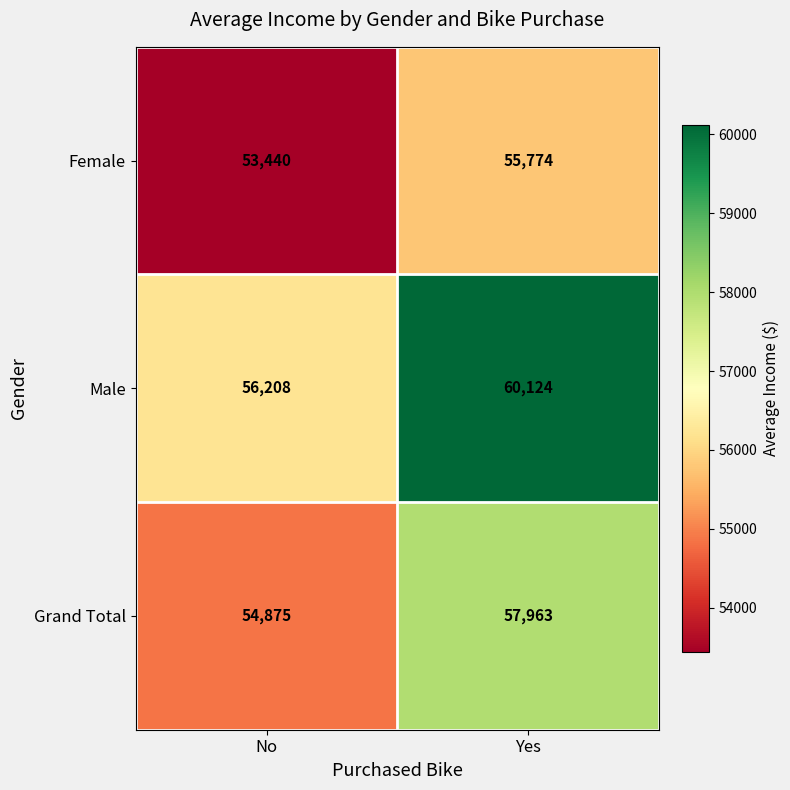

Reading left to right, what are all the values shown in this chart?

Female: No=53440	Yes=55774
Male: No=56208	Yes=60124
Grand Total: No=54875	Yes=57963